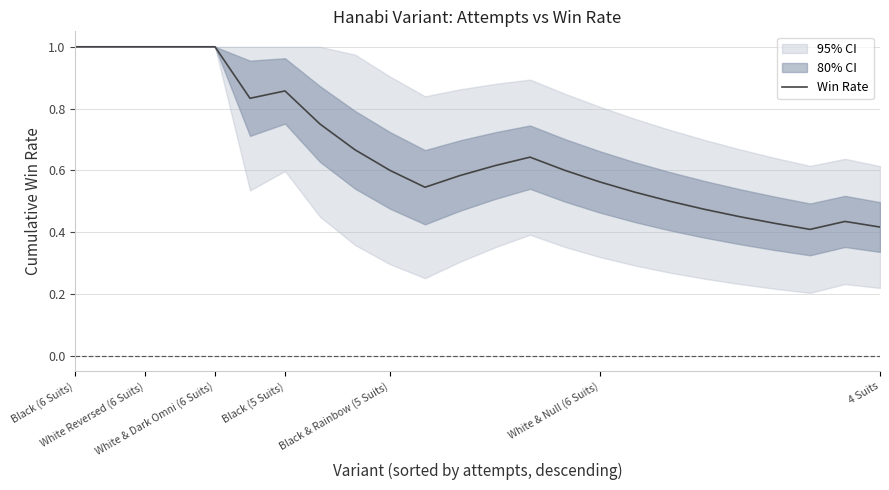

Reading right to left, list all the values displayed in this chart.

0.4	0.4	0.4	0.4	0.5	0.5	0.5	0.5	0.6	0.6	0.6	0.6	0.6	0.5	0.6	0.7	0.8	0.9	0.8	1.0	1.0	1.0	1.0	1.0